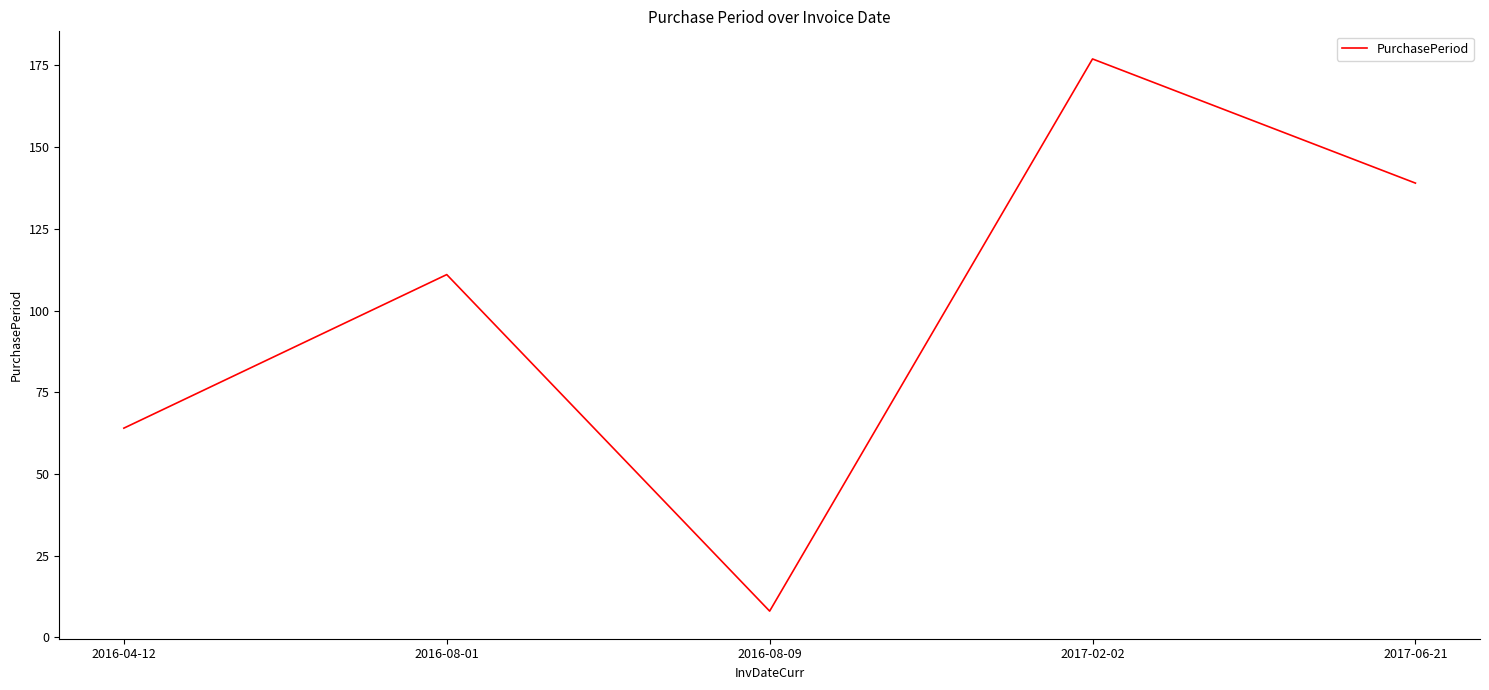

At which label is the value closest to 92?

2016-08-01